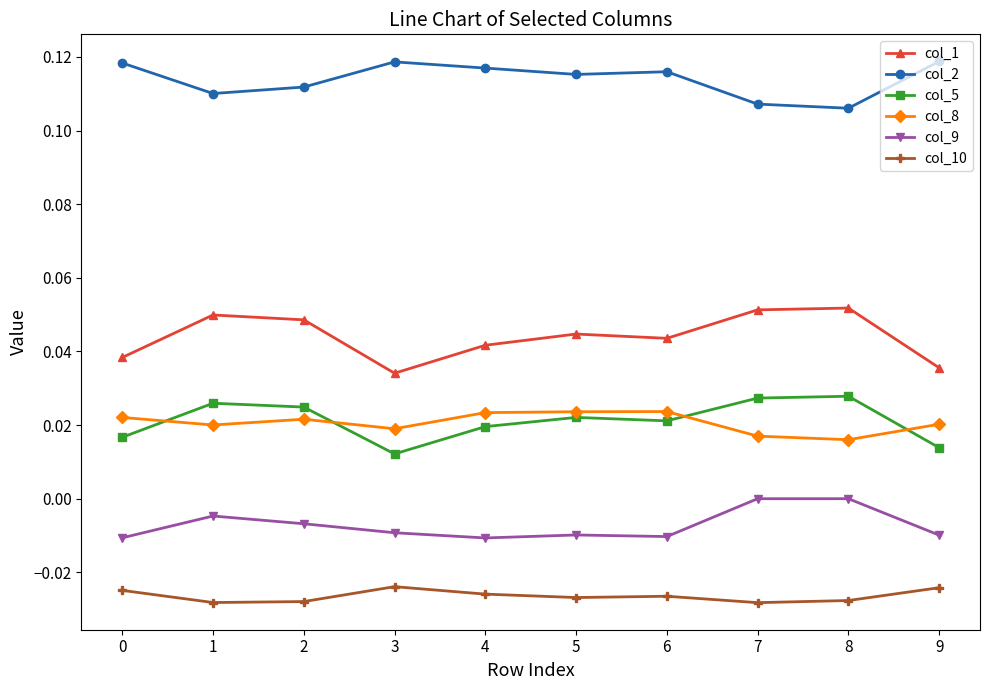

Does the chart have visible grid lines?

No